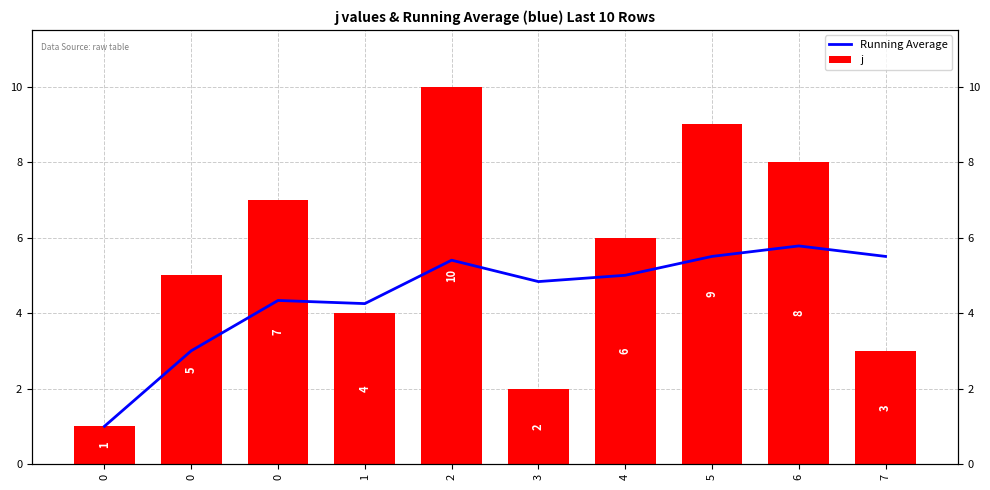

The Running Average series shows 1.3 at 4. True or false?

False